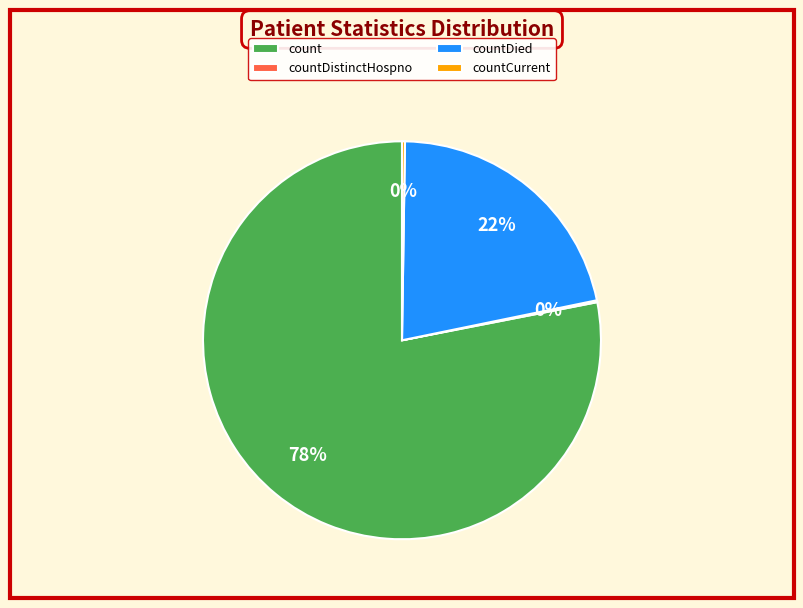

To the nearest percent, what portion does countDied represent?

22%